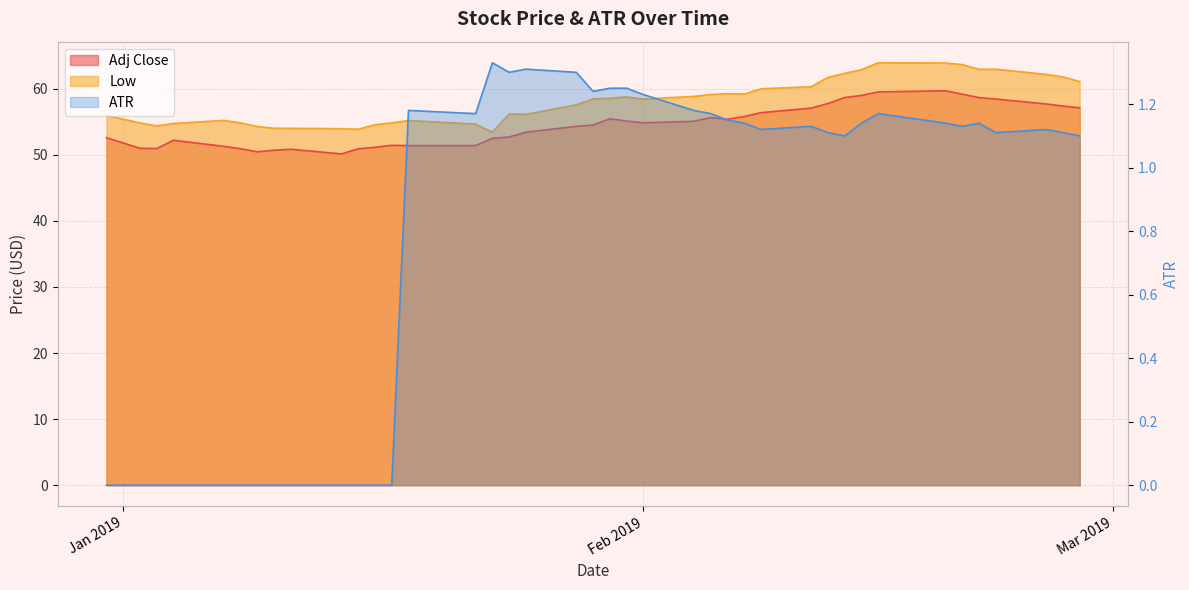

True or false: Low and ATR intersect in this chart.

False